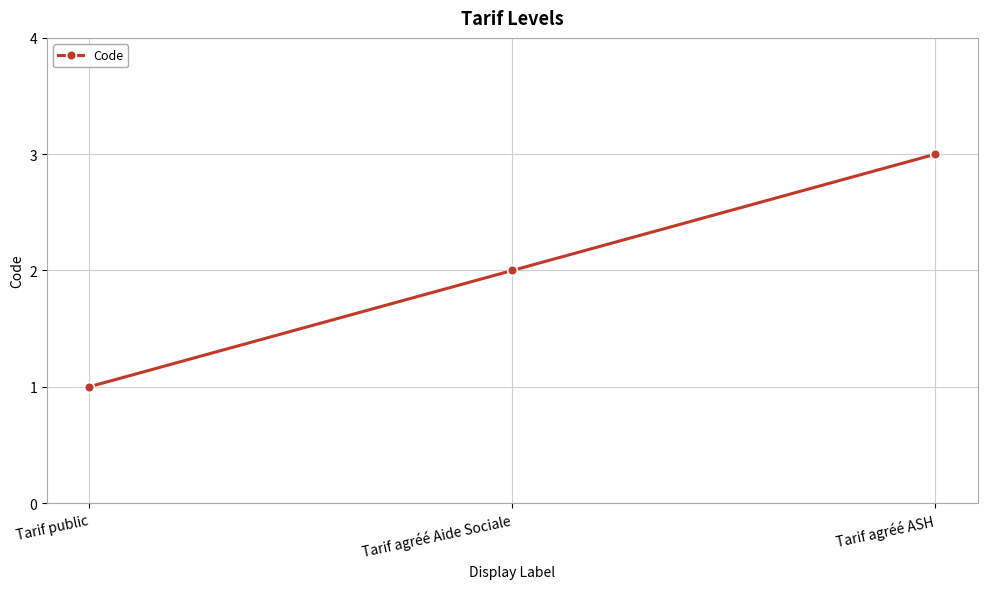

What is the label of the 2nd point from the right?

Tarif agréé Aide Sociale